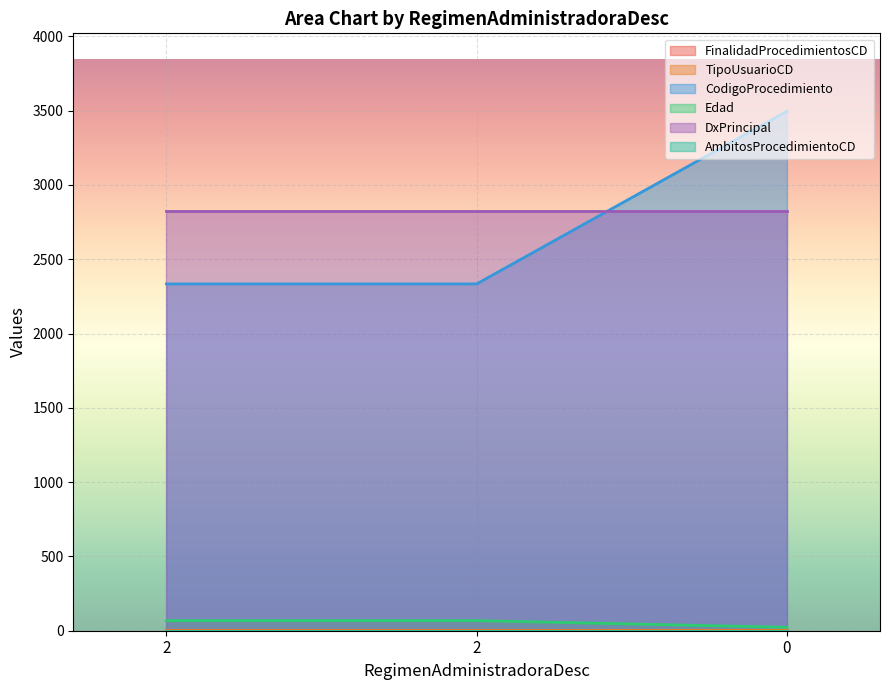

What is the average value of the CodigoProcedimiento series?

2721